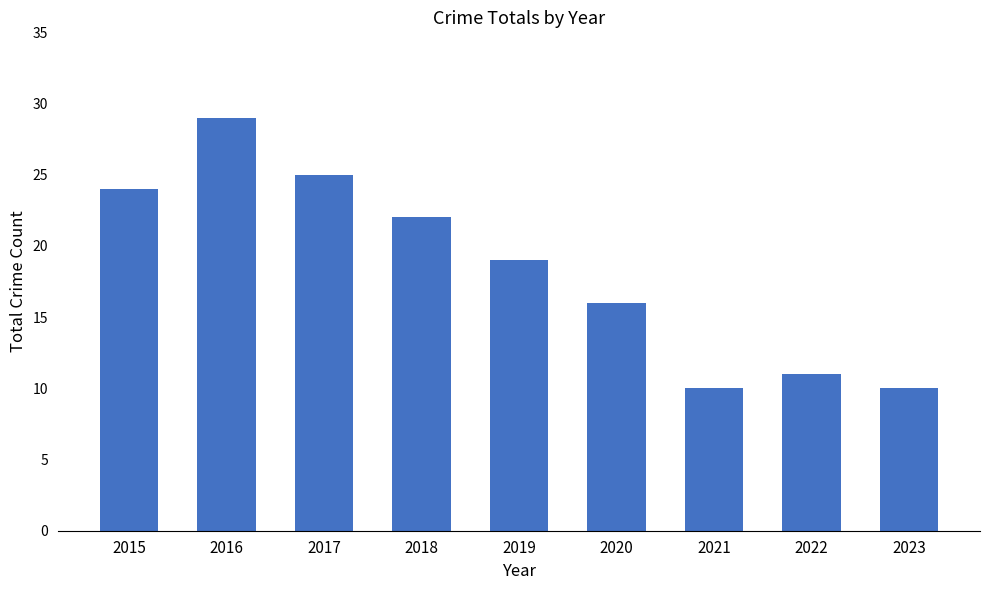

Where does the data first go above 19?

2015